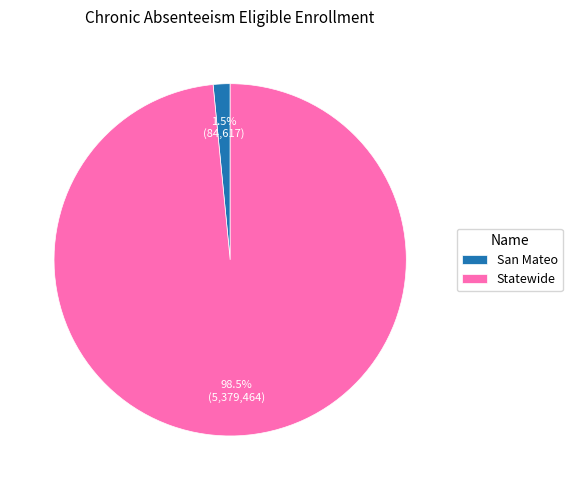

True or false: Statewide accounts for 89% of the total.

False